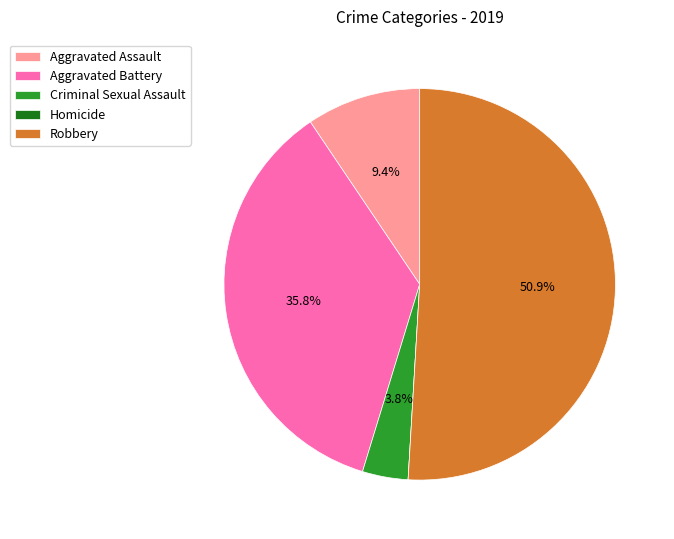

To the nearest percent, what is the difference between the Aggravated Battery and Aggravated Assault slice percentages?

26%